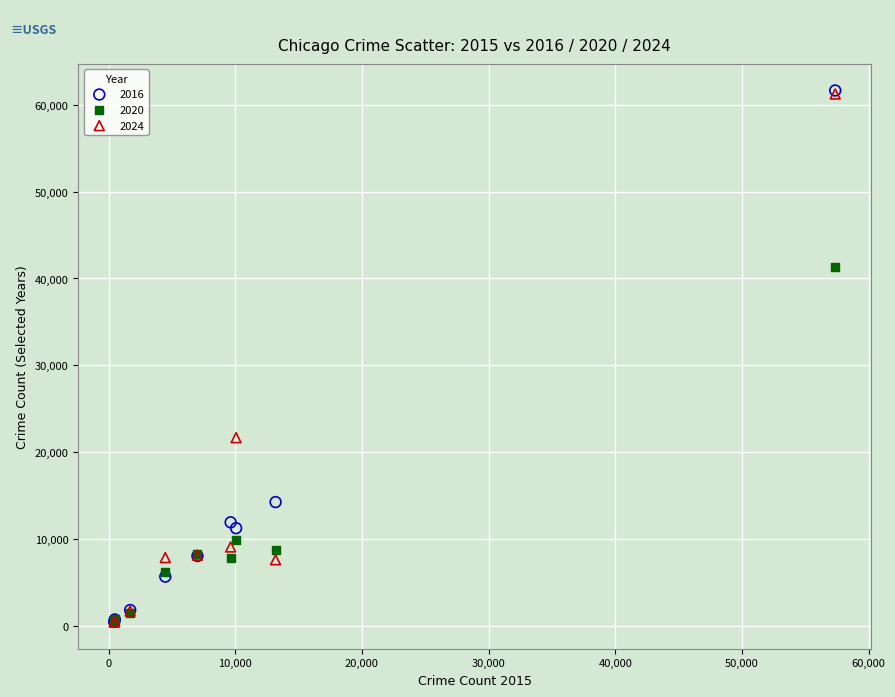

Across all series, what Y value is closest to 31052?

21692